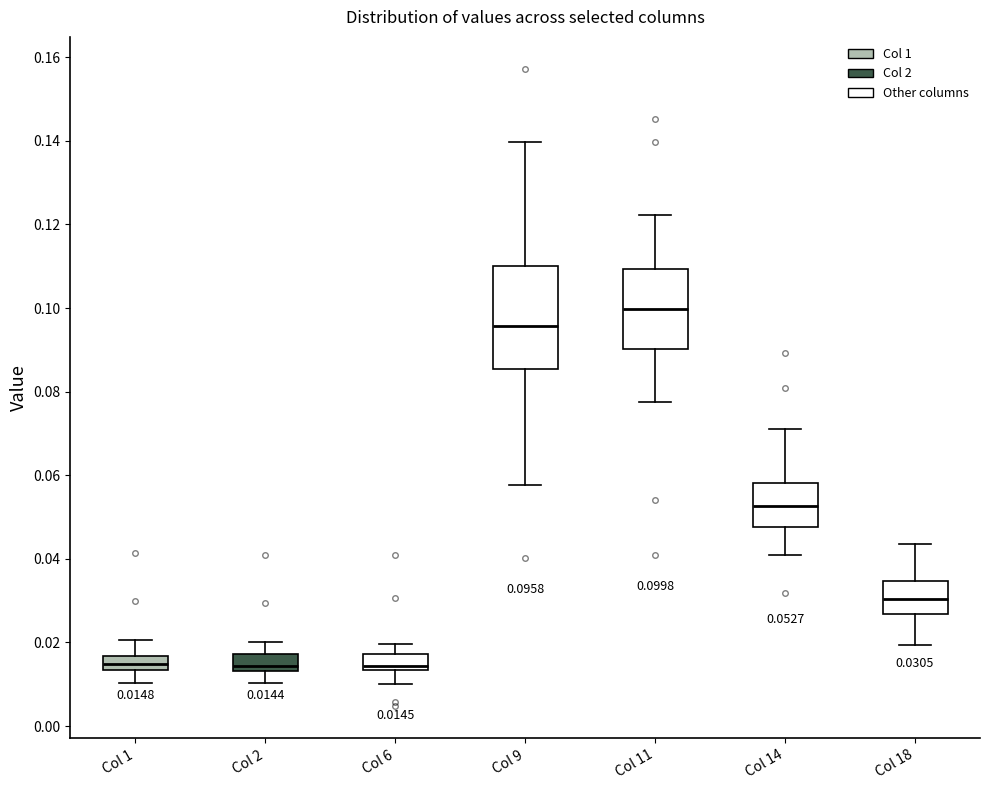

Comparing the boxes themselves (not the whiskers), which one is the tallest?

Col 9